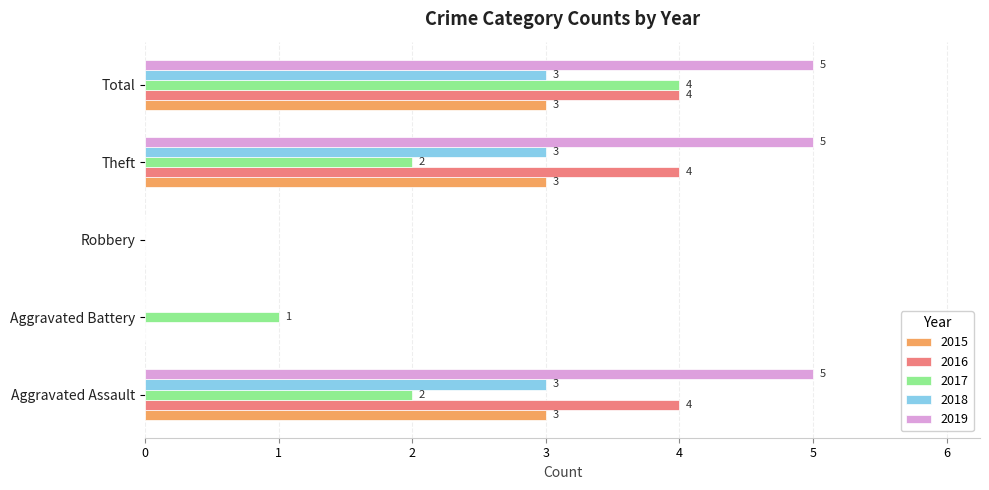

Between Aggravated Battery and Theft, which series saw the biggest shift?

2019